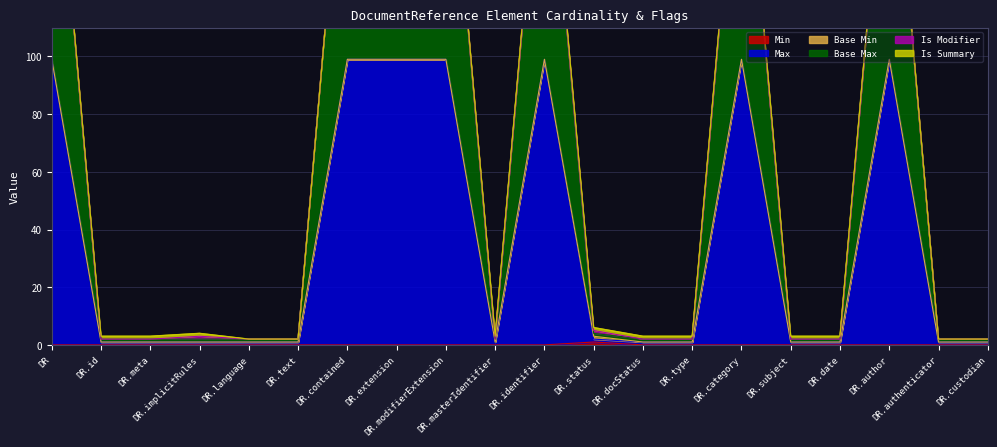

What is the difference between the highest and lowest values at DR.type?

2